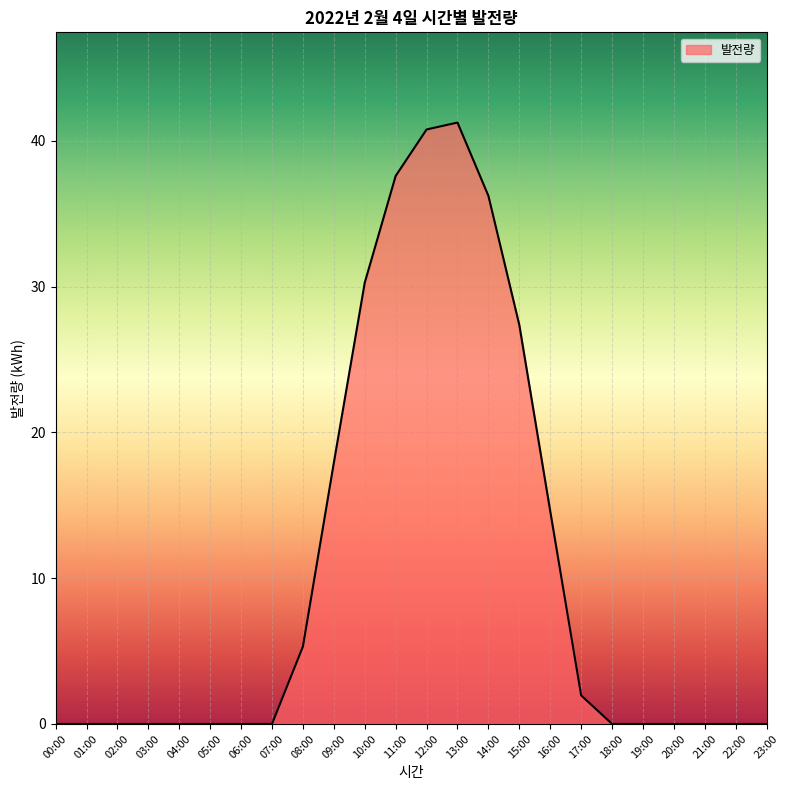

How many lines are shown in the chart?

1